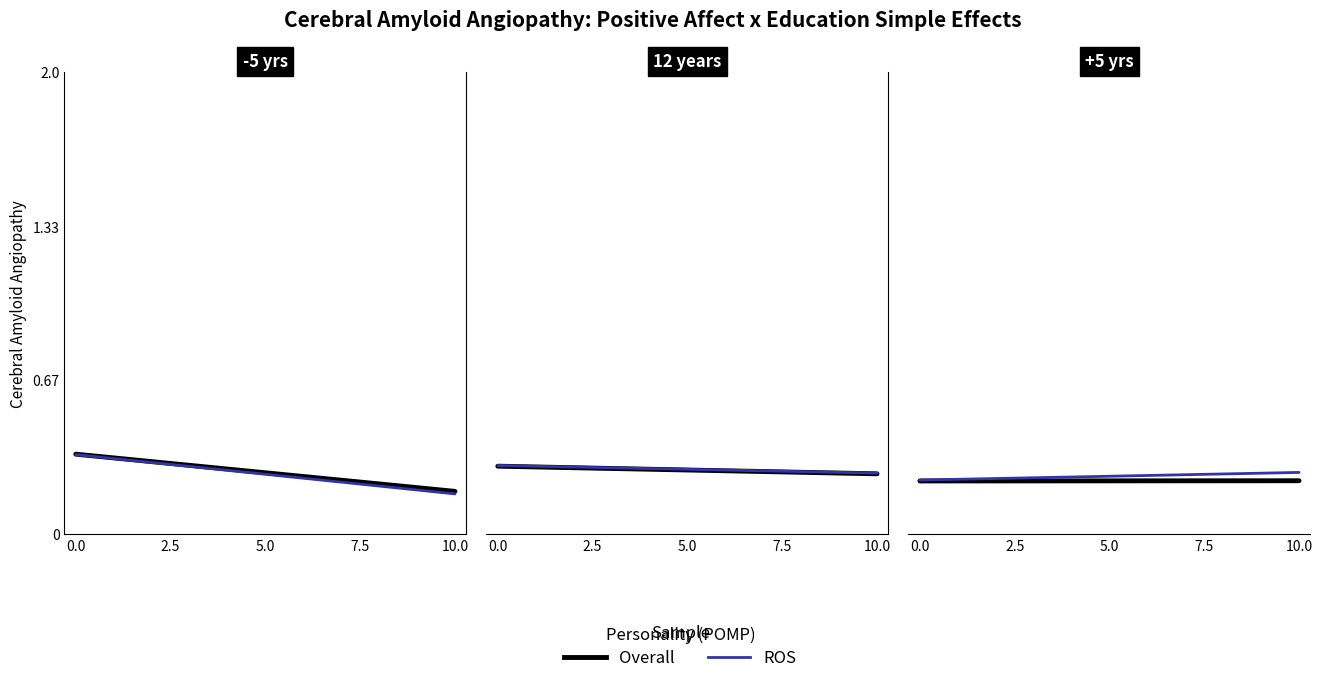

Is this an area chart (filled region under the line)?

No